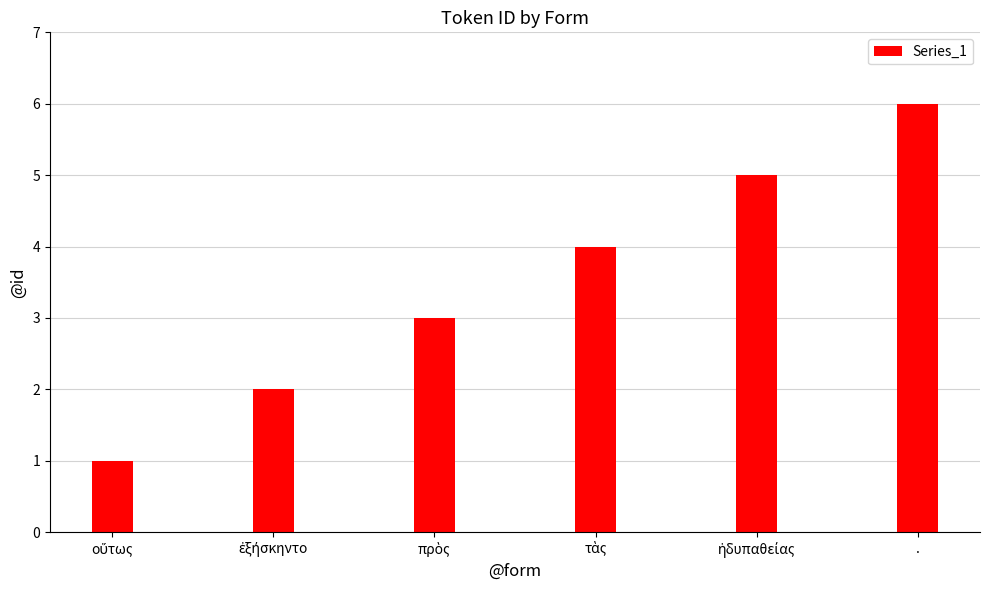

What is the label of the 6th bar from the left?

.